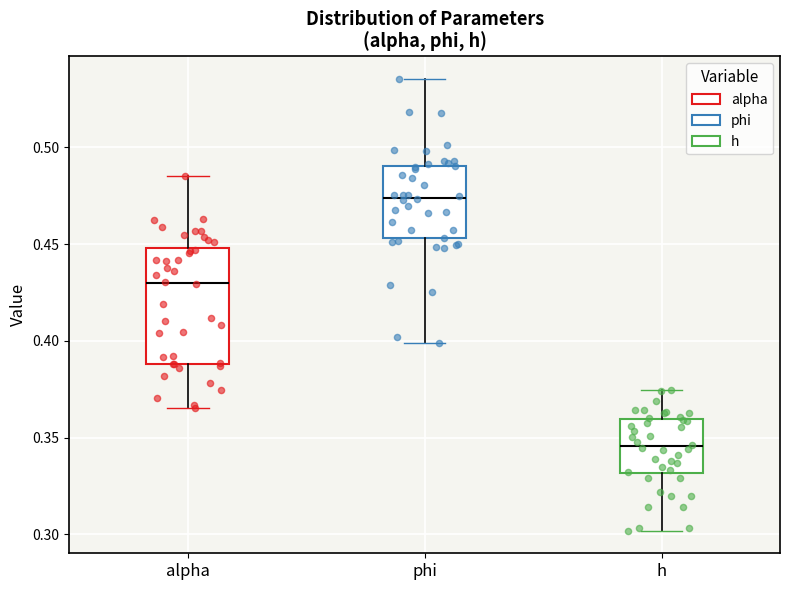

Reading left to right, read every box against the y-axis: the position of its median line, the range the box covers, and the ends of its whiskers. The values are not printed on the chart, so give them approximately, as read against the axis.

alpha: median 0.430, box 0.390 to 0.450, whiskers 0.365 to 0.485
phi: median 0.475, box 0.455 to 0.490, whiskers 0.400 to 0.535
h: median 0.345, box 0.330 to 0.360, whiskers 0.300 to 0.375